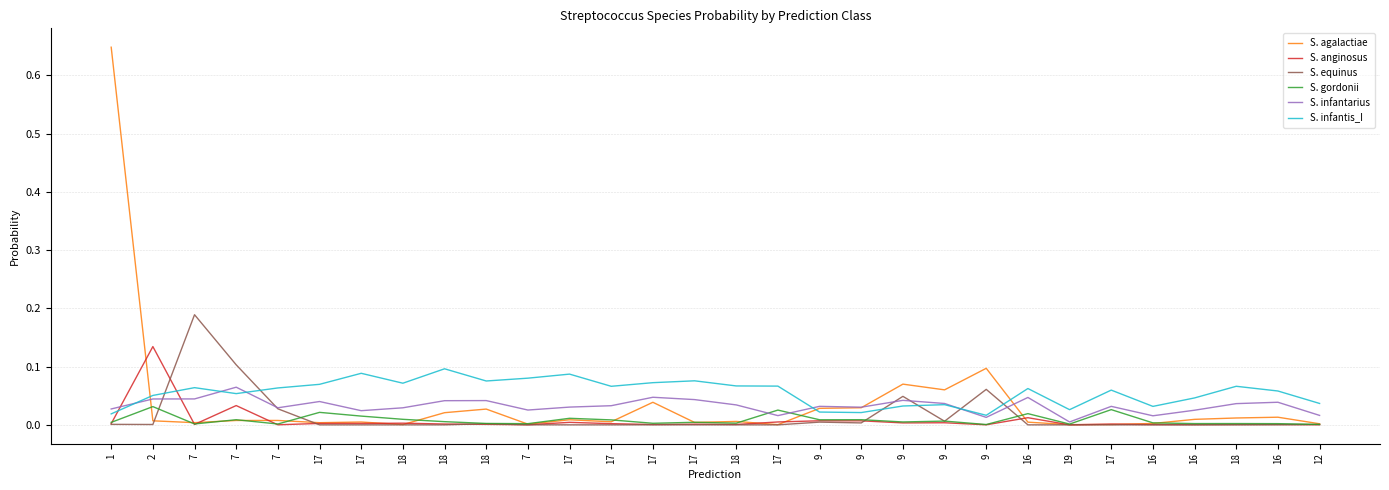

At which category is the sum across all series the highest?

1